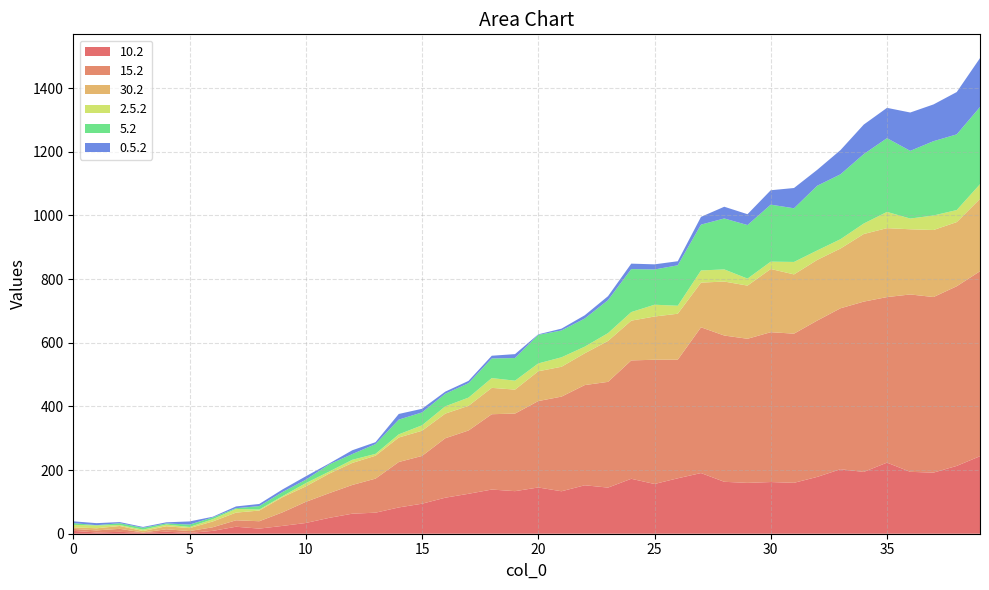

Reading left to right, extract all data points from this chart.

10.2: 9.1	4.0	5.9	2.9	6.4	2.6	9.0	22.0	16.1	24.6	33.7	49.7	62.9	66.1	82.6	94.3	113.2	125.5	138.8	133.8	145.3	133.4	152.2	144.9	172.6	156.3	174.2	190.6	163.2	159.8	162.4	159.9	178.6	202.6	194.2	223.4	194.4	192.0	213.1	243.6
15.2: 6.1	6.4	9.5	1.0	7.6	5.7	11.4	20.3	23.2	42.6	66.4	77.5	90.3	107.0	142.7	150.1	186.8	198.9	236.7	243.7	271.5	297.4	314.8	332.2	372.0	390.3	372.7	457.9	459.6	452.8	470.8	468.7	491.2	505.7	535.1	520.1	557.3	551.7	564.4	581.1
30.2: 5.0	6.7	9.0	4.5	9.5	9.3	18.2	24.1	33.6	47.6	48.6	61.4	69.2	72.0	77.0	79.1	77.4	77.5	82.8	75.3	93.6	93.8	99.9	128.5	124.9	135.9	144.4	140.4	169.6	167.1	198.6	186.2	190.6	187.8	212.4	216.6	204.8	210.6	201.6	227.5
2.5.2: 7.6	8.7	3.0	4.5	5.3	3.6	7.0	11.5	3.2	3.2	10.2	6.4	9.8	5.9	9.9	17.1	22.9	25.8	30.7	28.0	24.6	29.7	20.8	24.6	27.0	37.0	25.1	38.2	38.2	21.9	23.1	39.1	29.7	29.3	32.9	51.0	33.7	45.6	37.8	46.0
5.2: 5.5	1.0	5.9	5.9	3.6	7.6	5.7	2.3	10.8	13.0	10.8	22.5	18.0	30.6	46.3	40.5	39.5	45.3	61.6	71.2	89.7	84.3	88.3	103.5	135.1	110.7	127.1	144.1	160.0	168.3	179.1	168.6	203.3	203.8	218.1	231.7	212.7	233.5	237.8	242.5
0.5.2: 5.6	6.4	3.5	2.5	3.5	9.8	2.1	5.6	6.7	8.1	10.7	2.9	11.9	6.1	17.8	11.4	6.7	7.2	8.6	12.3	1.7	5.7	10.3	12.5	17.1	16.2	12.7	24.3	36.9	34.1	45.2	63.7	50.0	76.1	92.8	95.3	120.5	115.5	133.0	153.7